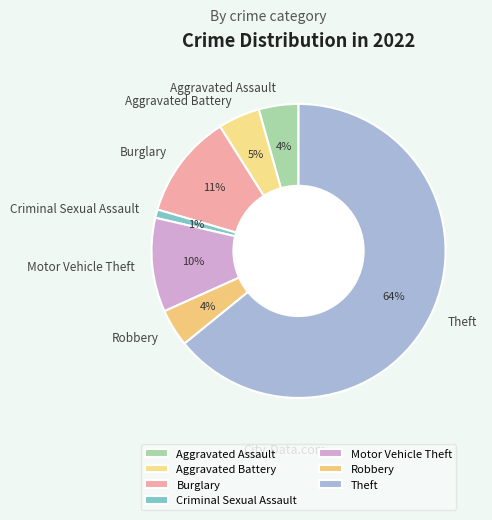

To the nearest percent, what percentage of the pie is Robbery?

4%